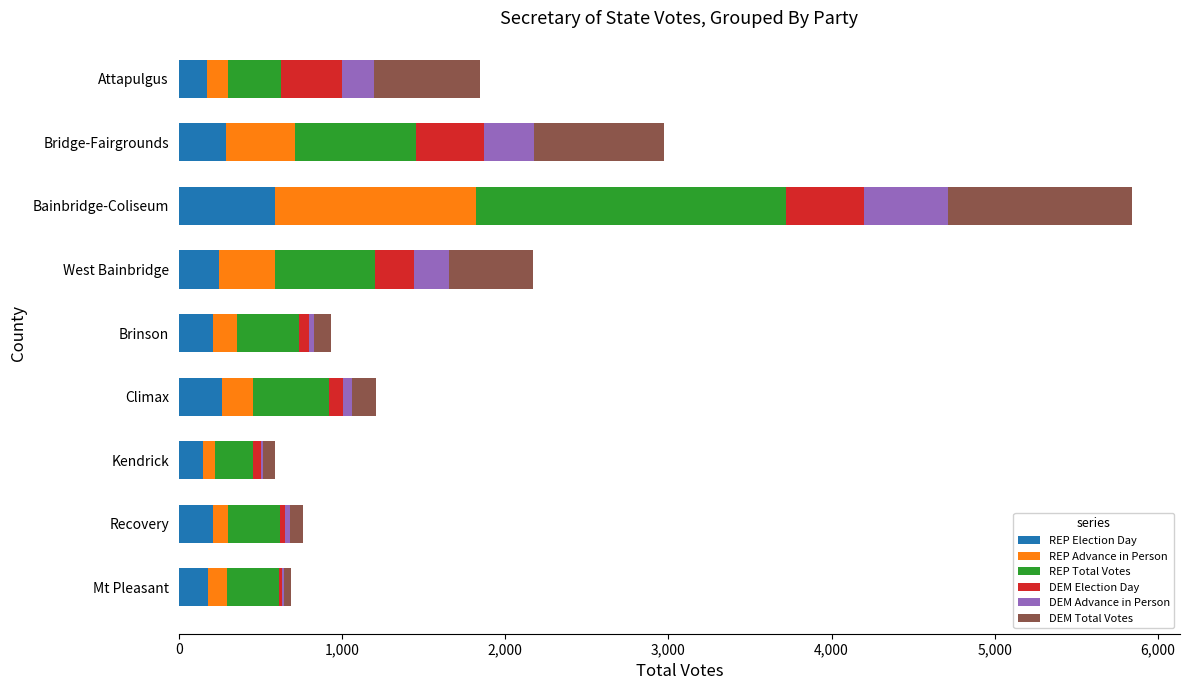

What is the highest value of the REP Election Day series?

592